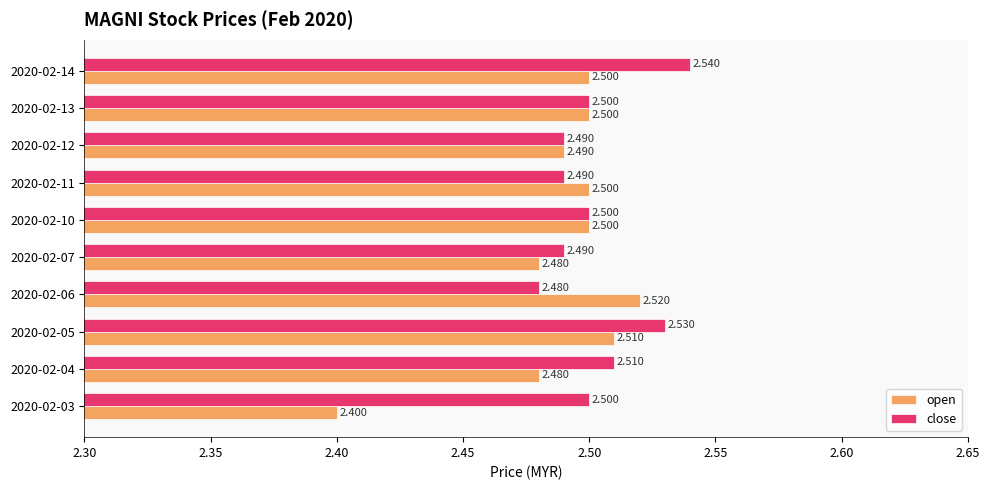

Count the number of categories in the chart.

10